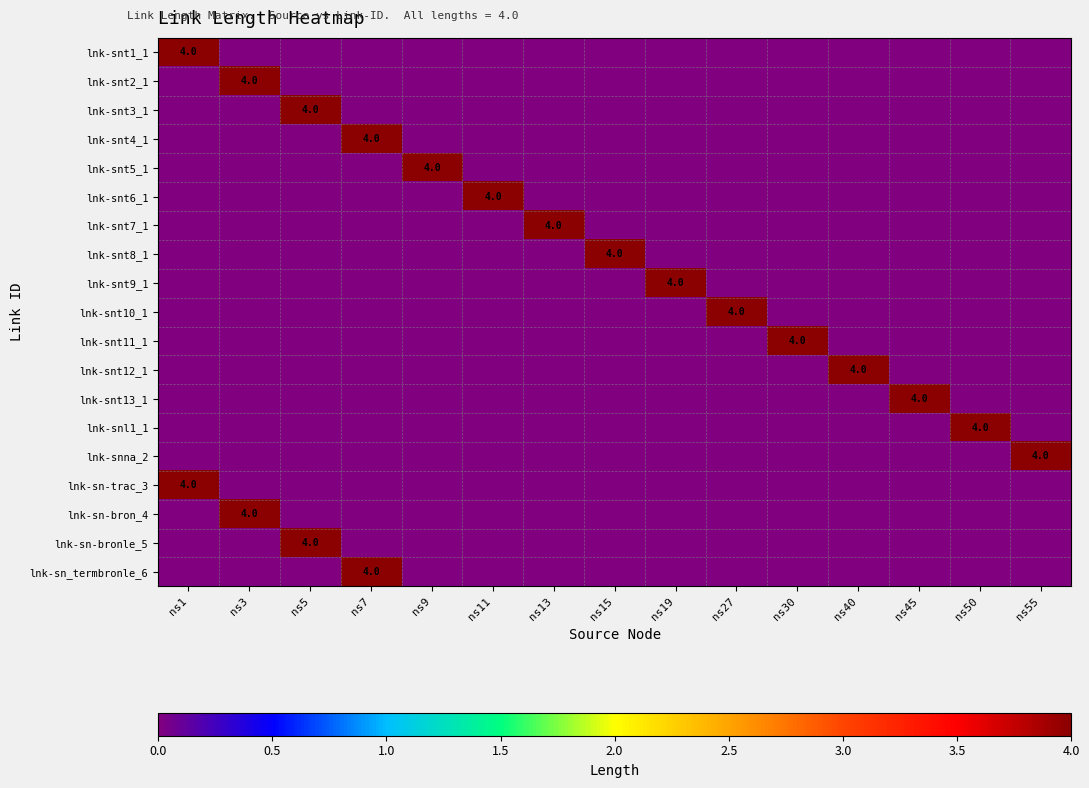

At ns13, list the series in order from smallest to largest.

lnk-snt1_1, lnk-snt2_1, lnk-snt3_1, lnk-snt4_1, lnk-snt5_1, lnk-snt6_1, lnk-snt8_1, lnk-snt9_1, lnk-snt10_1, lnk-snt11_1, lnk-snt12_1, lnk-snt13_1, lnk-snl1_1, lnk-snna_2, lnk-sn-trac_3, lnk-sn-bron_4, lnk-sn-bronle_5, lnk-sn_termbronle_6, lnk-snt7_1